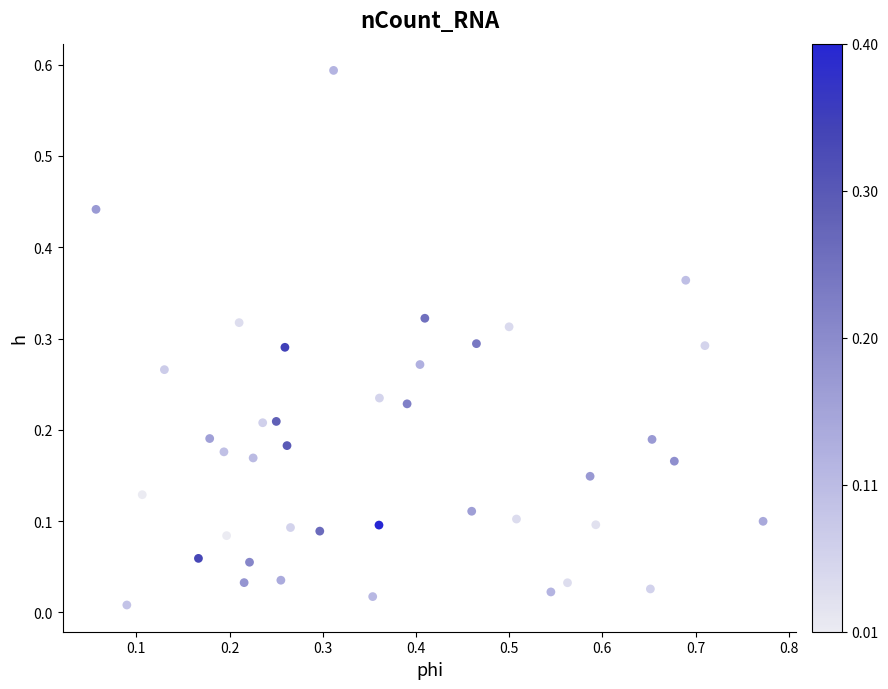

What is the range of X values (max minus min)?

0.7